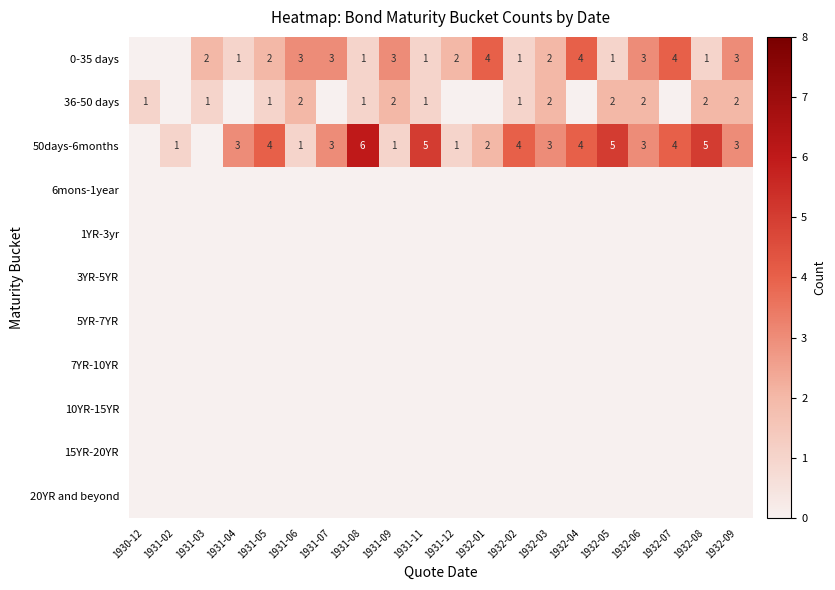

True or false: 0-35 days has a value of 5 at 1932-06.

False